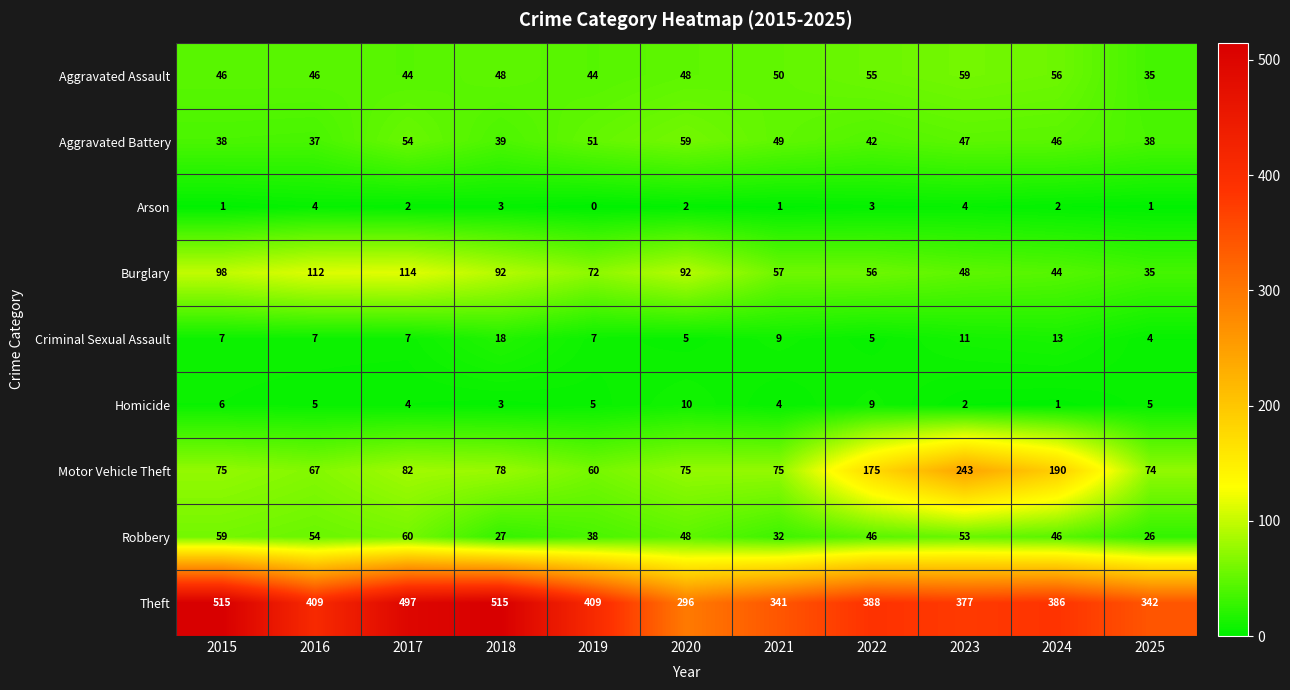

At which category is the sum across all series the highest?

2017